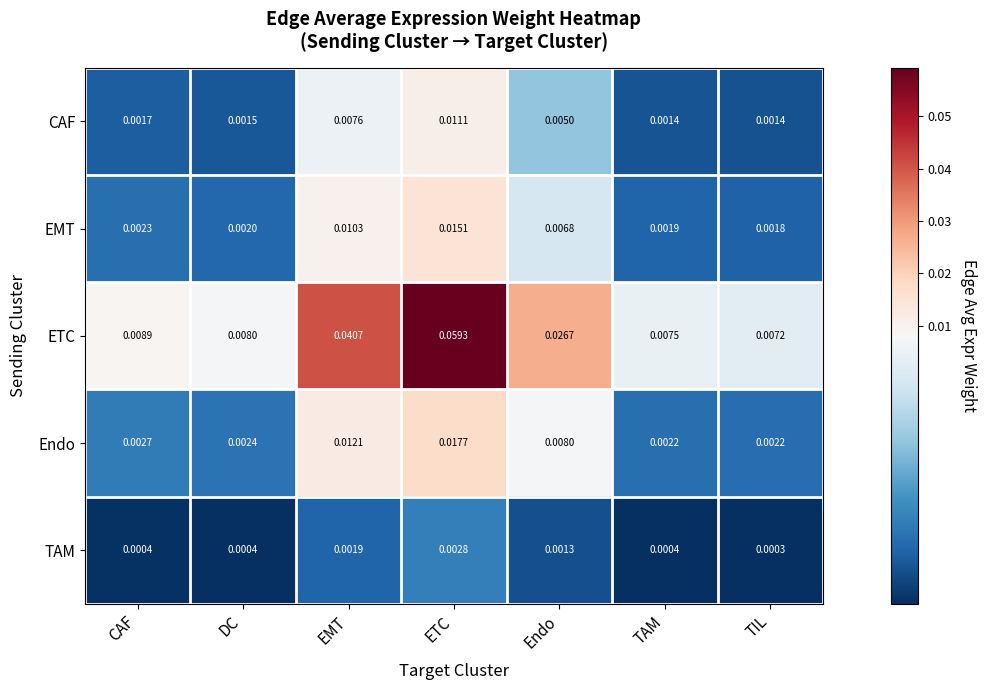

Between EMT and Endo, which series saw the biggest shift?

ETC